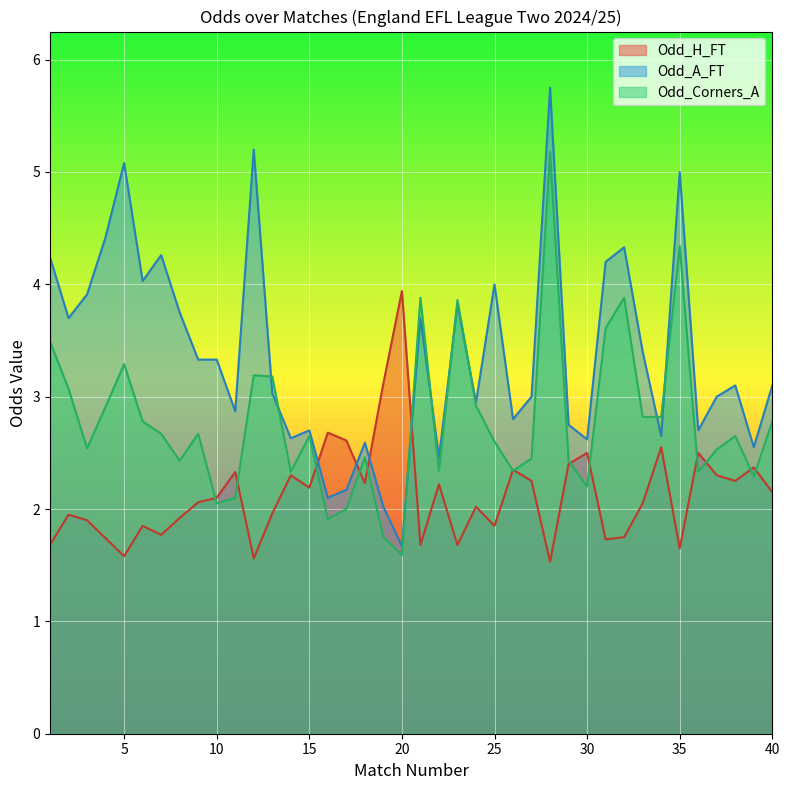

Which series has the largest total across all categories?

Odd_A_FT